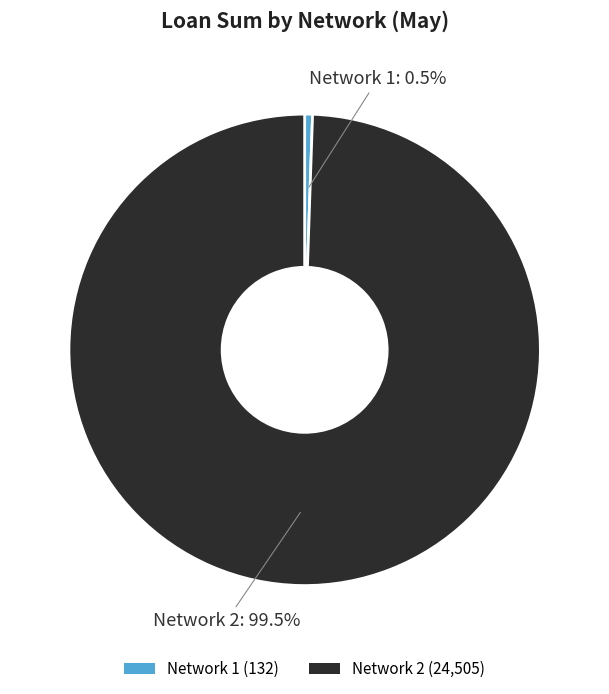

What is the ratio of the value at Network 2 (24,505) to the value at Network 1 (132)?

185.6